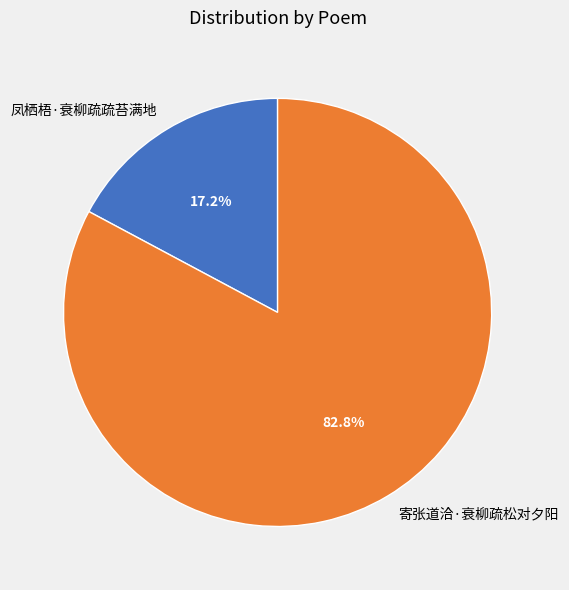

Rank the categories by value from highest to lowest.

寄张道洽·衰柳疏松对夕阳, 凤栖梧·衰柳疏疏苔满地